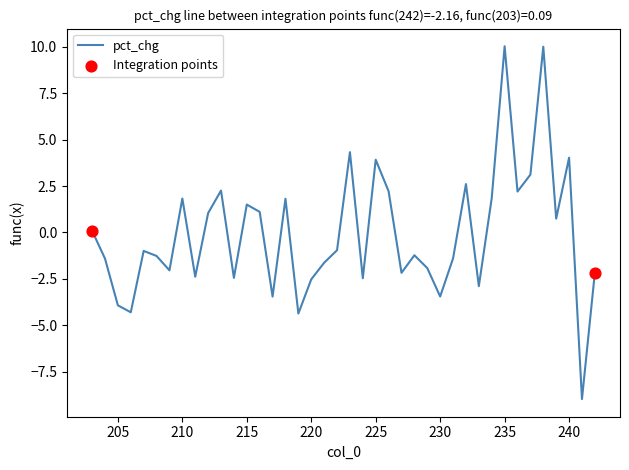

Which has a higher value, 213 or 216?

213